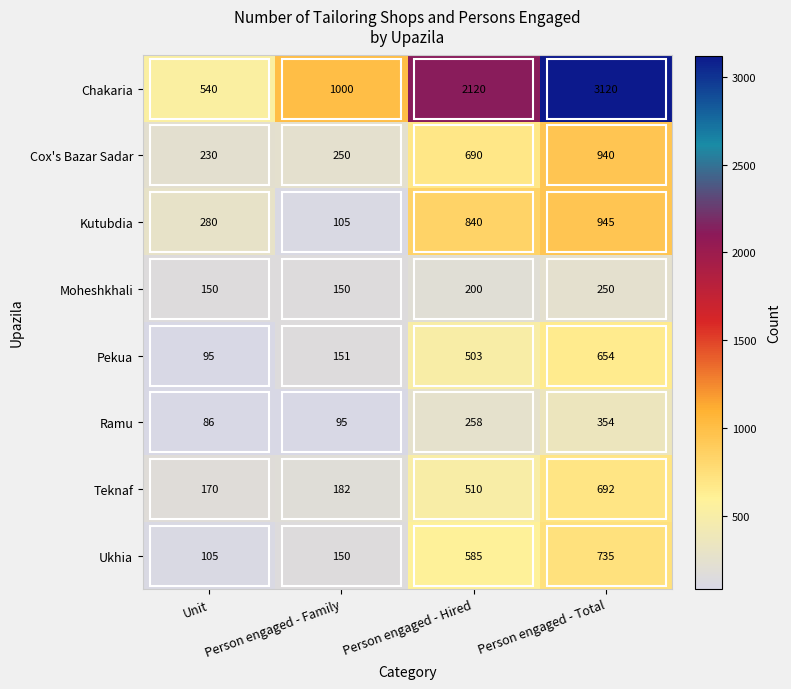

List the labels in order of Cox's Bazar Sadar value, smallest first.

Unit, Person engaged - Family, Person engaged - Hired, Person engaged - Total